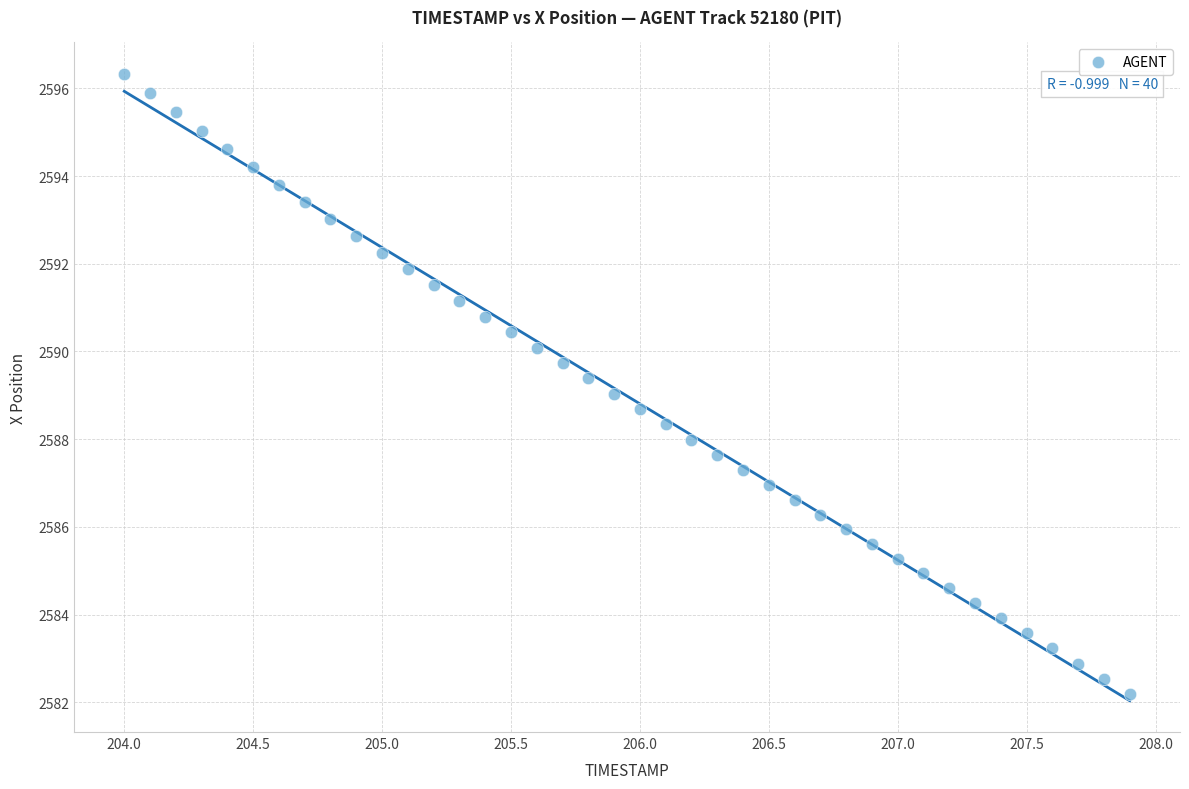

What is the range of X values (max minus min)?

3.9